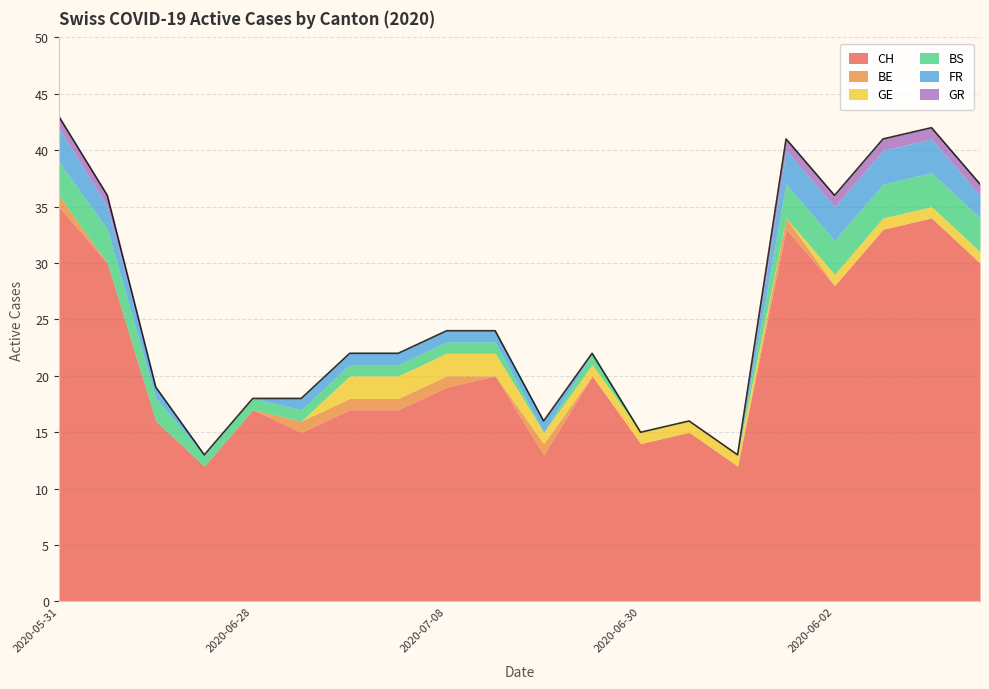

How many values in GE are above zero?

13